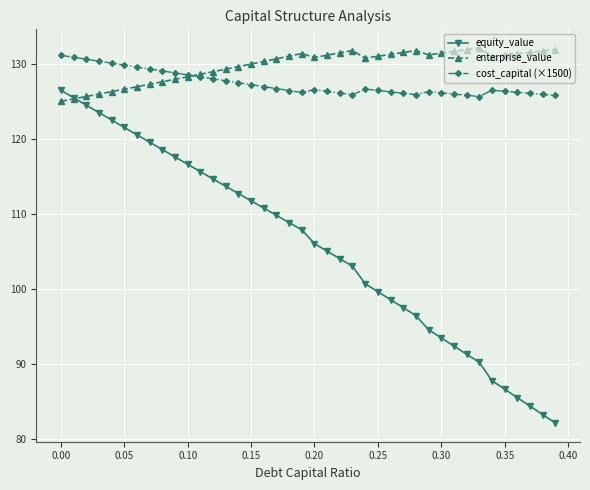

Does the chart display data point markers on the line(s)?

Yes